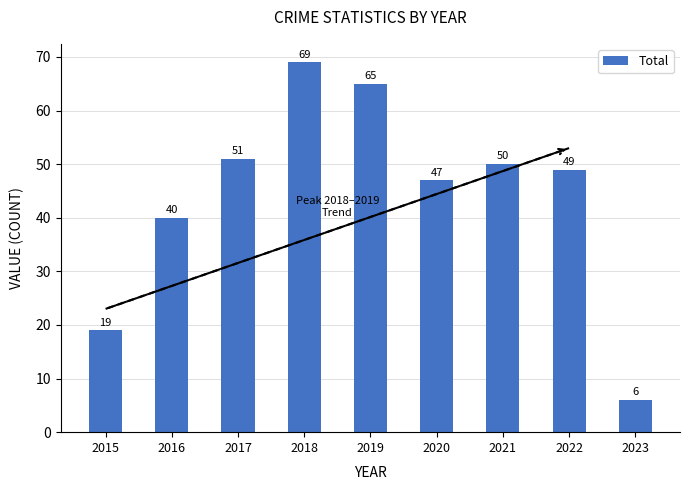

Does the chart contain stacked bars?

No